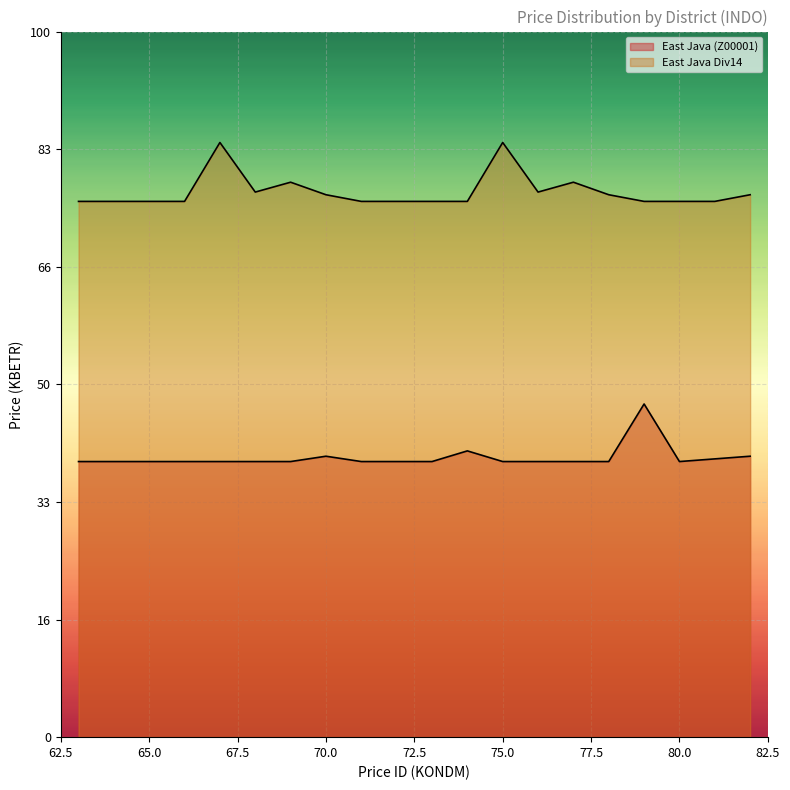

Which has a higher value, 66 or 75?

66